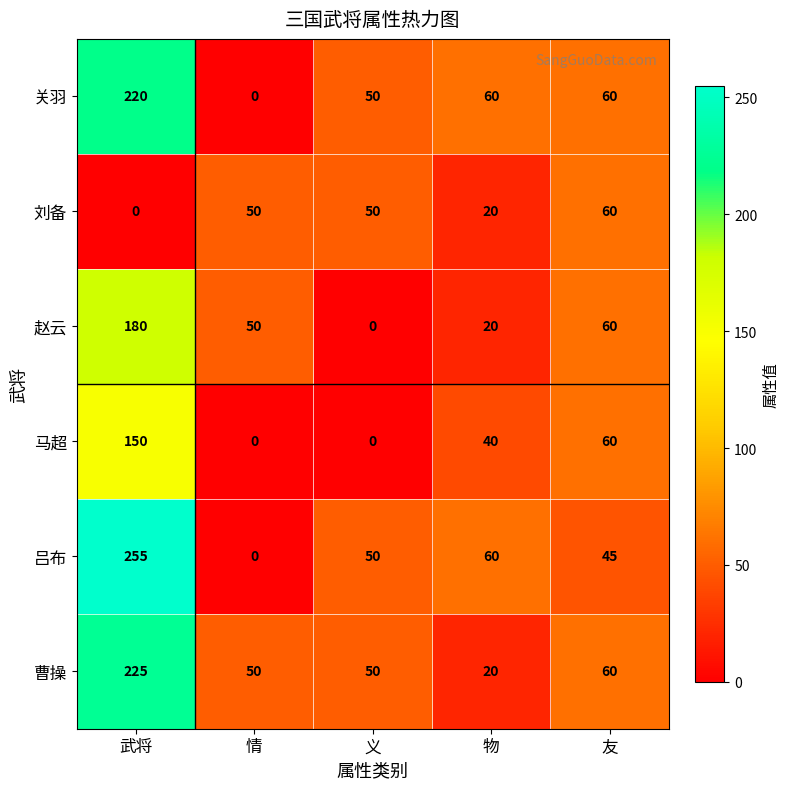

The 赵云 series shows 0 at 义. True or false?

True